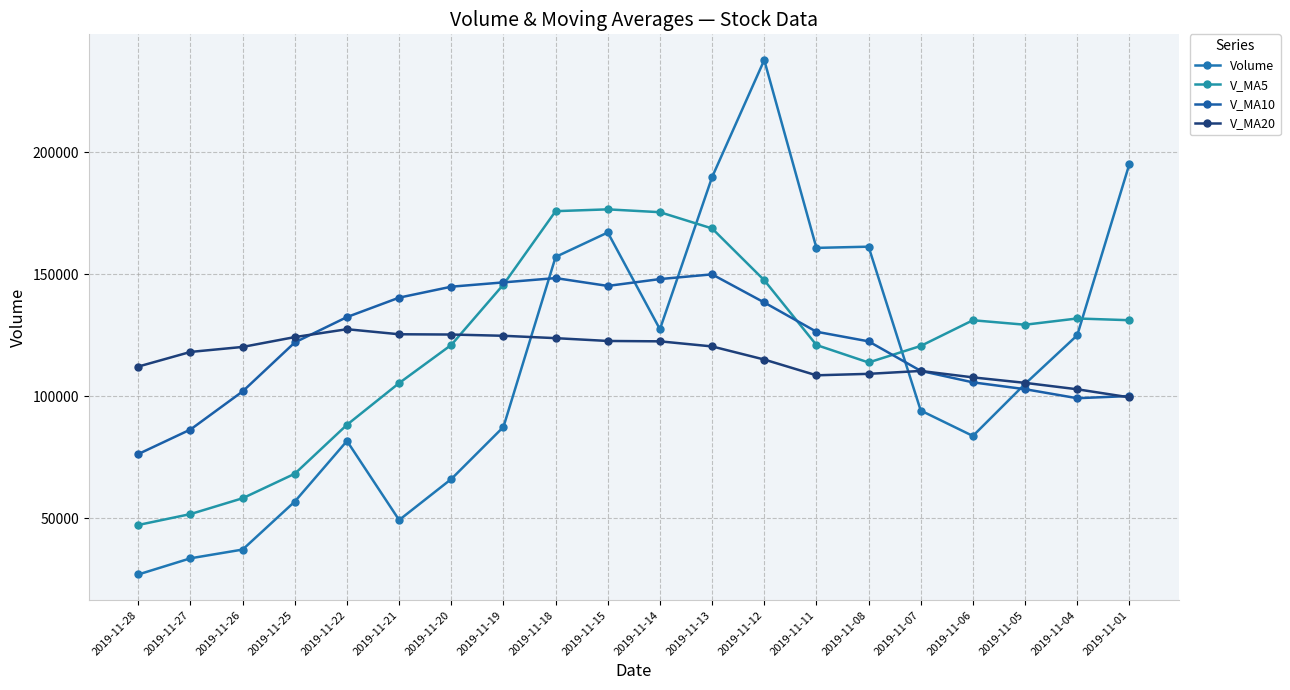

How many lines are shown in the chart?

4